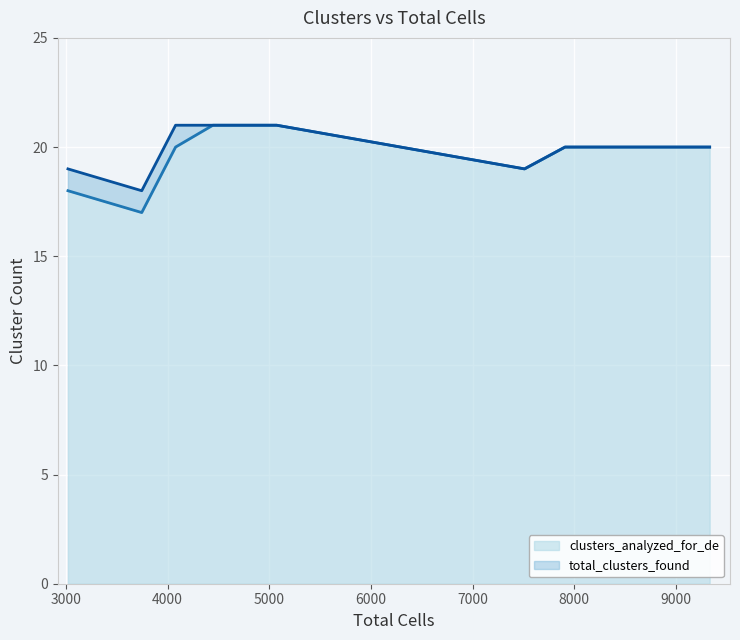

Rank the series by their maximum value, from highest to lowest.

clusters_analyzed_for_de, total_clusters_found